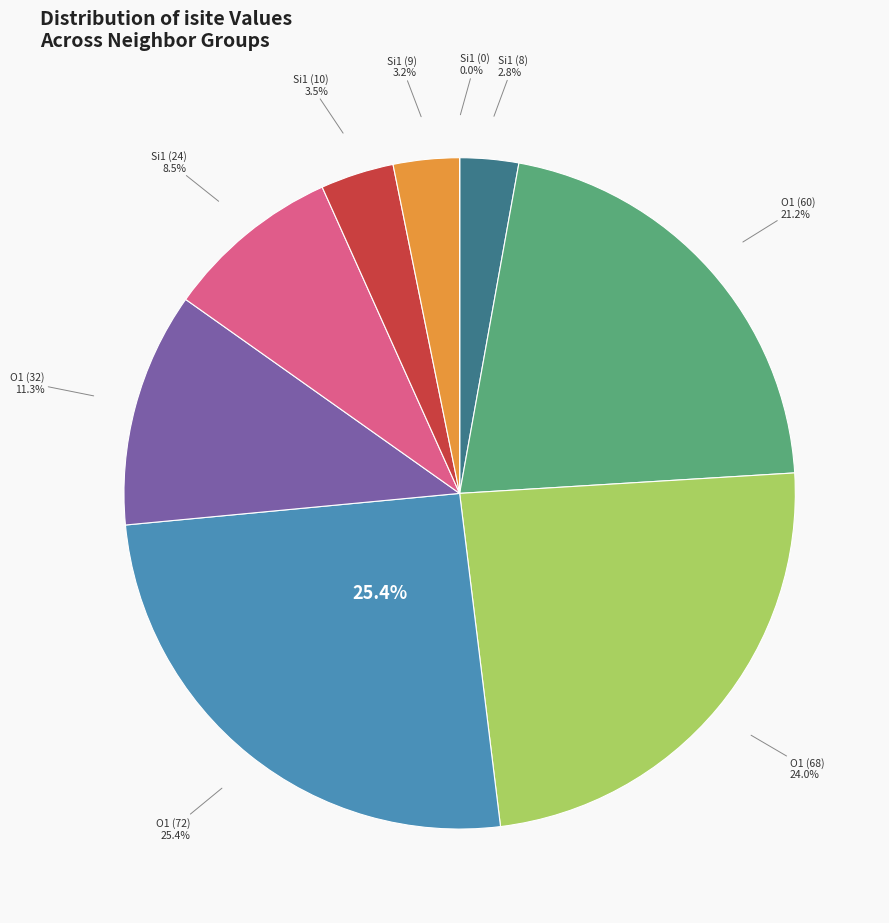

How many segments does this pie chart have?

9